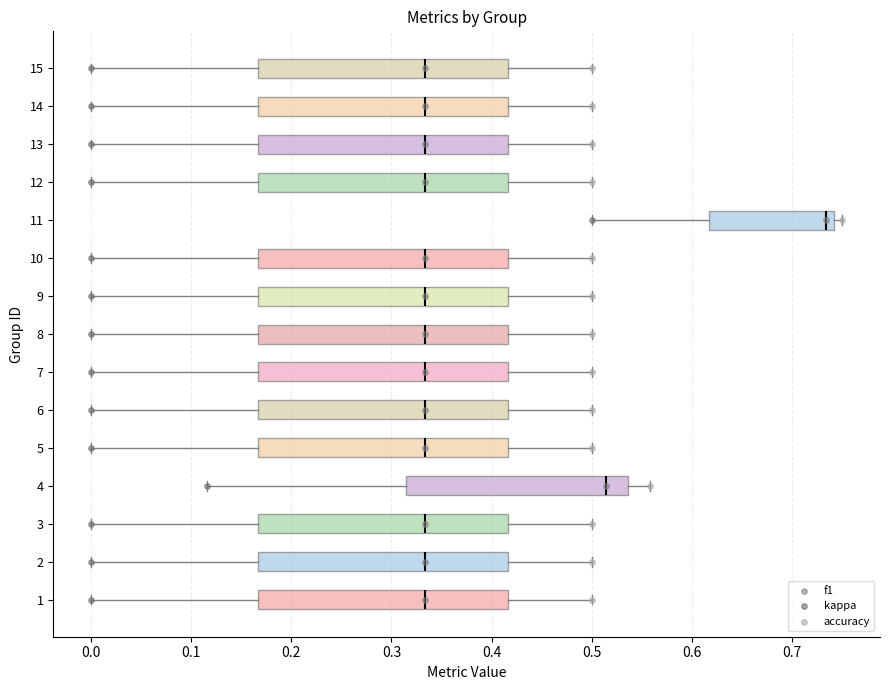

Which series reaches the maximum Y coordinate?

f1